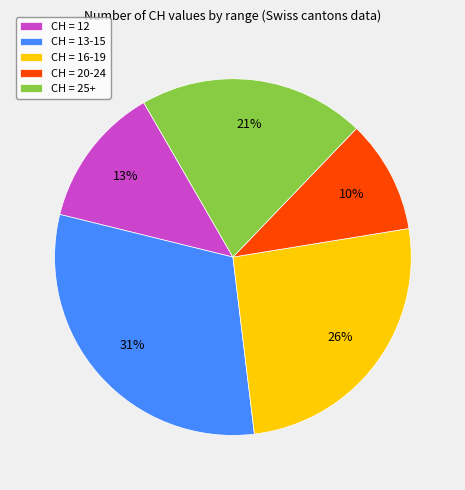

Count the number of slices in the pie.

5